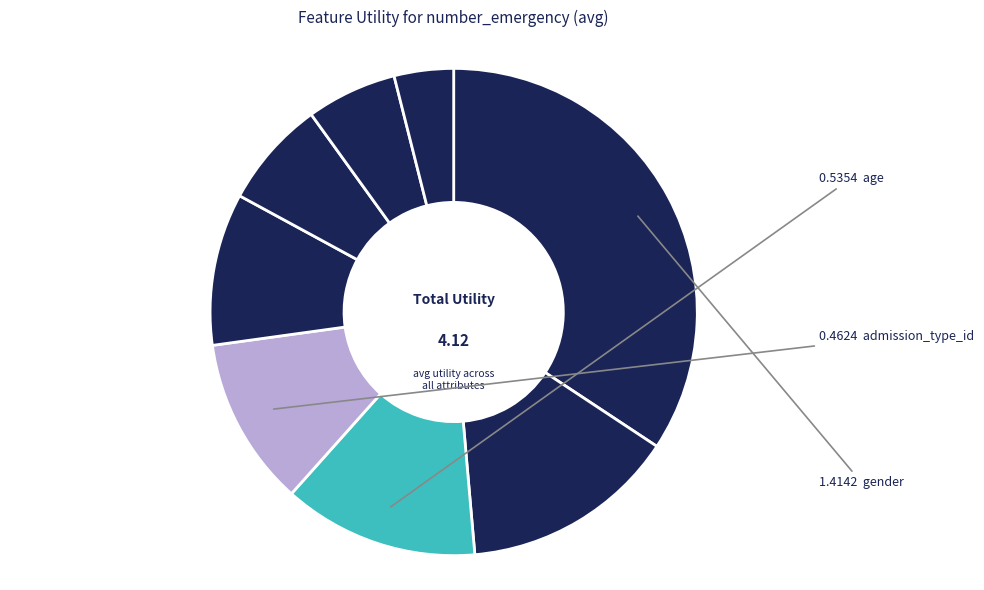

Count the number of slices in the pie.

8